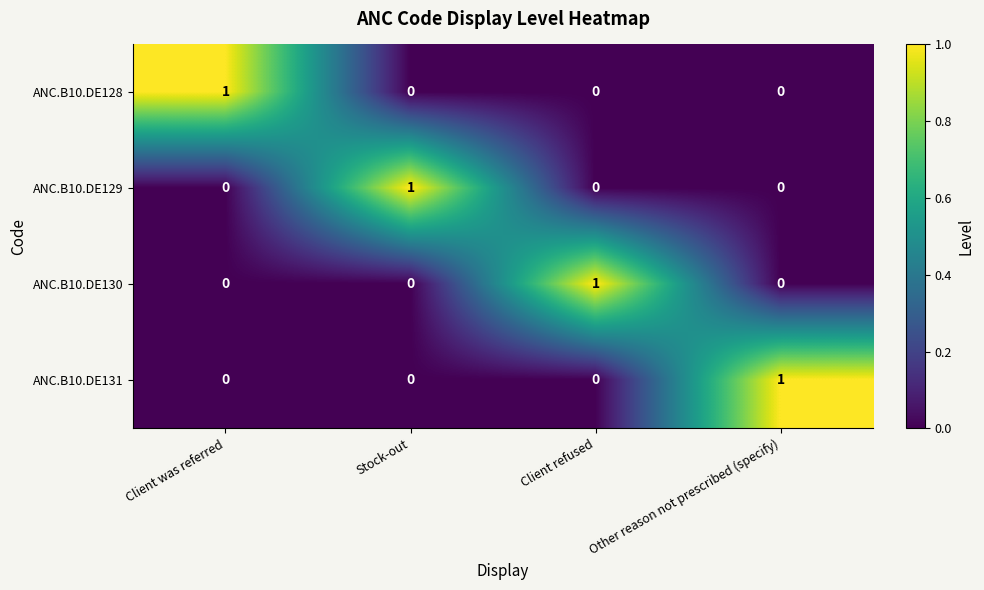

How many ANC.B10.DE129 values are between 0 and 1?

4